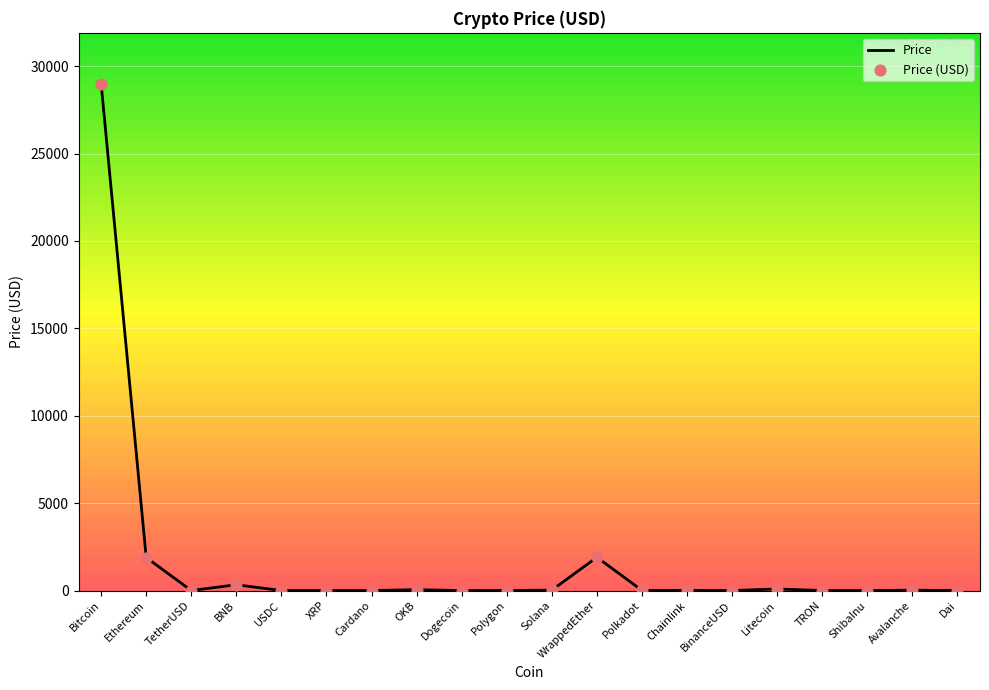

Which has a higher value, Chainlink or Ethereum?

Ethereum